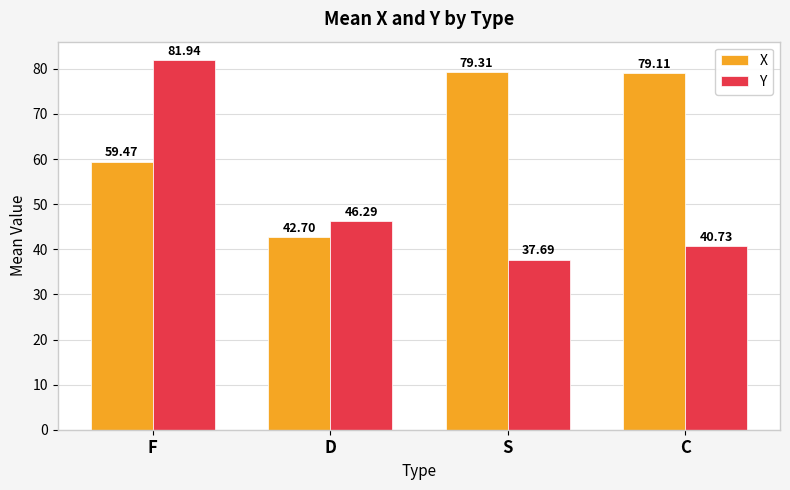

Reading left to right, what are all the values shown in this chart?

X: F=59.5	D=42.7	S=79.3	C=79.1
Y: F=81.9	D=46.3	S=37.7	C=40.7